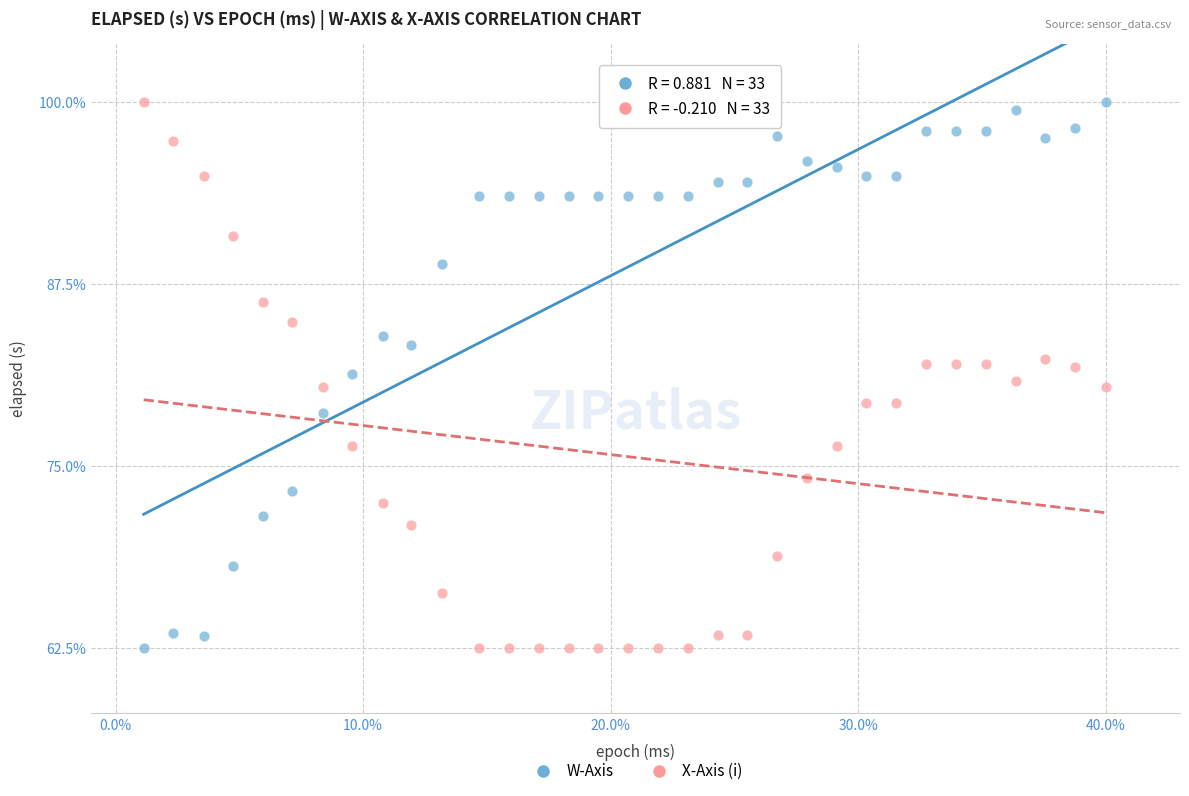

What is the X range (max minus min) for the scatter plot?

38.9